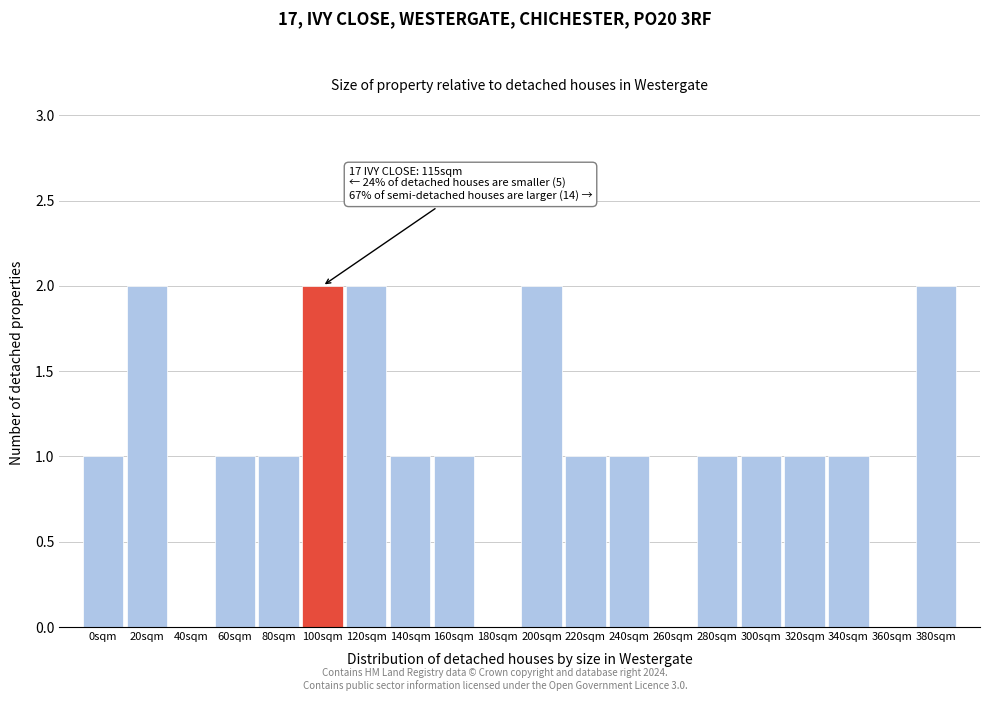

Reading right to left, what are all the values shown in this chart?

380sqm=2	360sqm=0	340sqm=1	320sqm=1	300sqm=1	280sqm=1	260sqm=0	240sqm=1	220sqm=1	200sqm=2	180sqm=0	160sqm=1	140sqm=1	120sqm=2	100sqm=2	80sqm=1	60sqm=1	40sqm=0	20sqm=2	0sqm=1